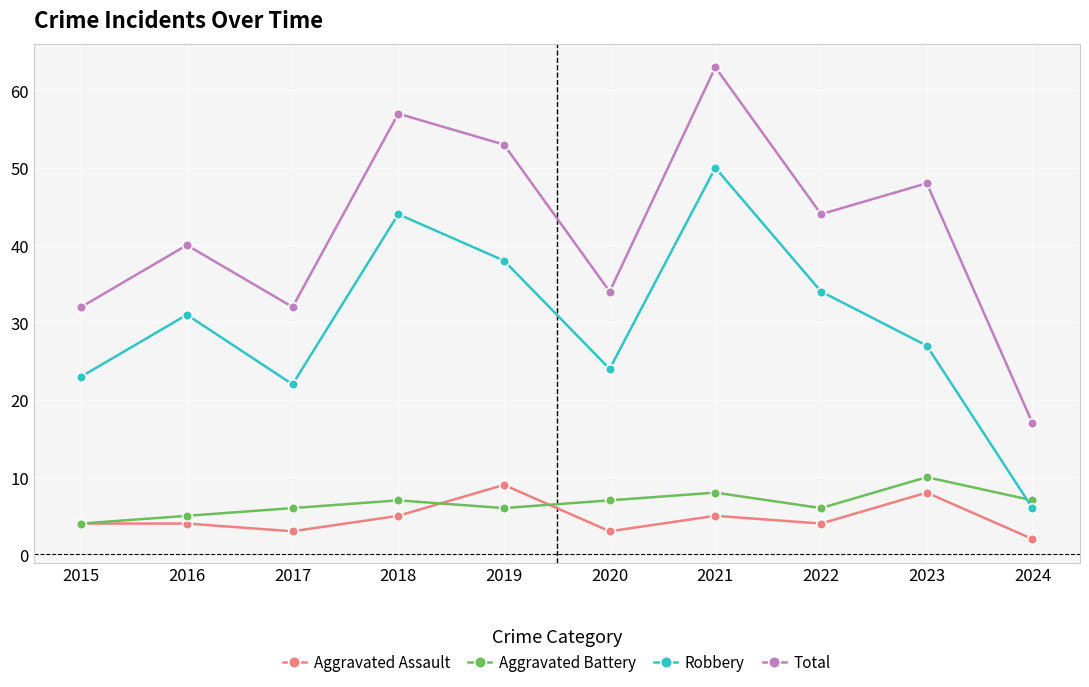

What is the minimum value shown in the chart?

2